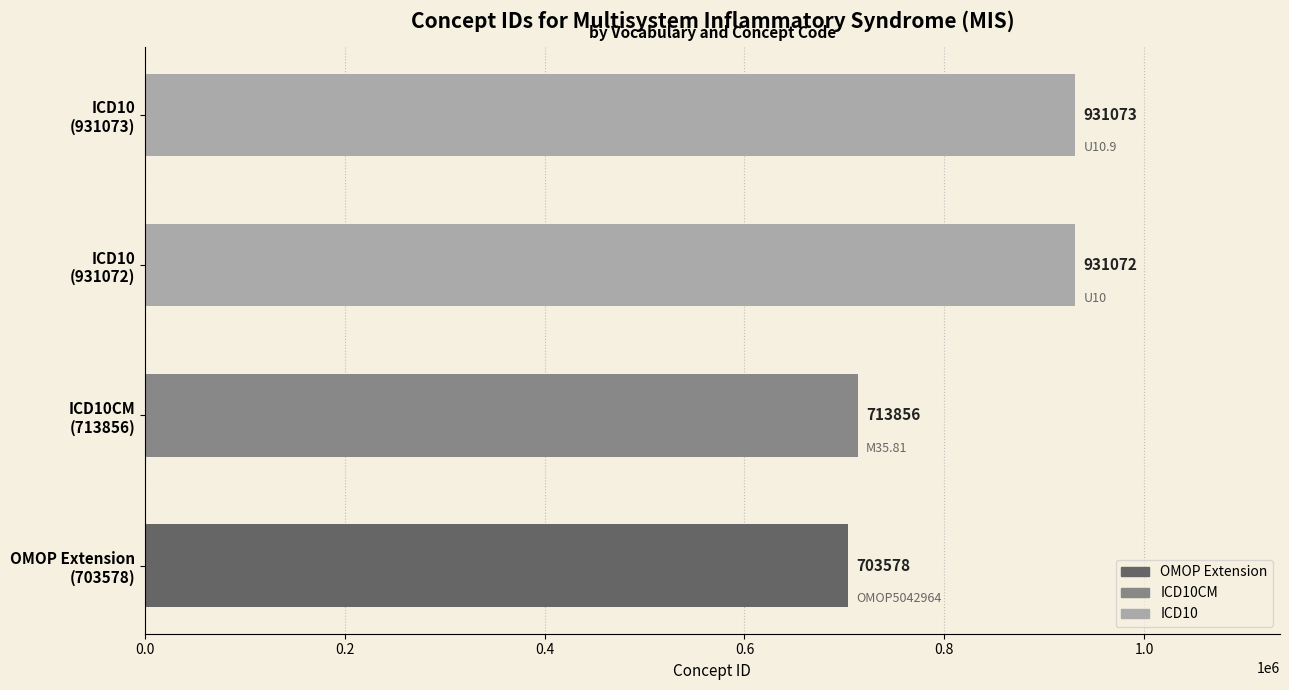

At which label is the value closest to 817325?

ICD10CM
(713856)